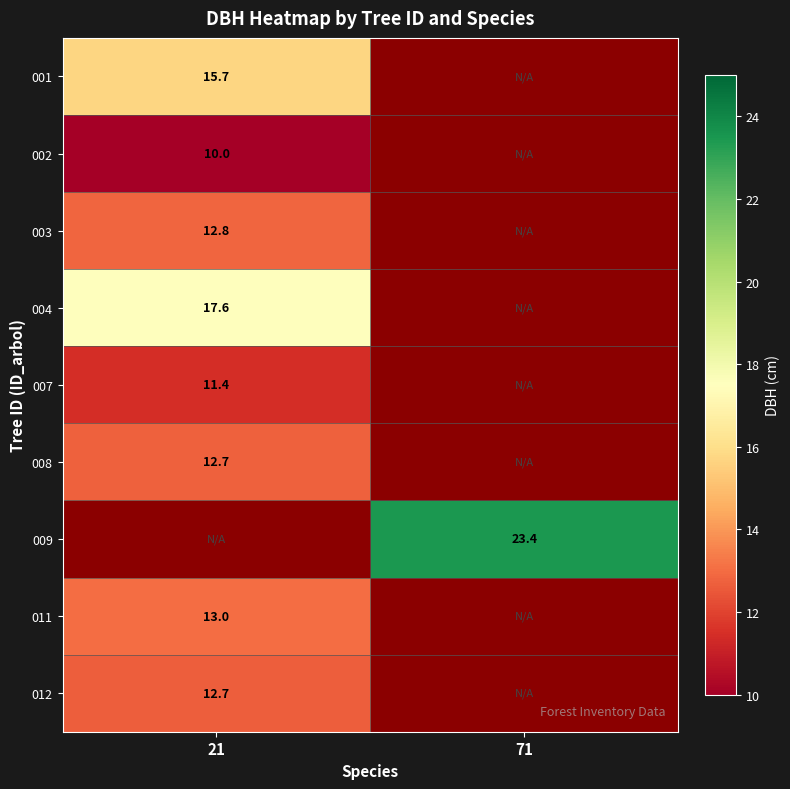

The 001 series shows 24.3 at 21. True or false?

False